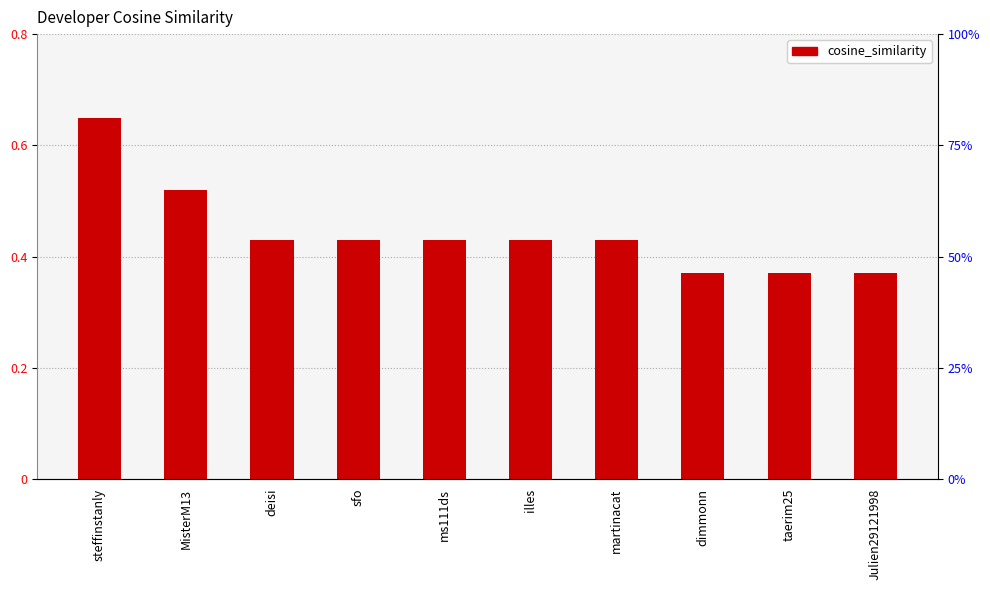

What is the label of the 3rd bar from the right?

dimmonn